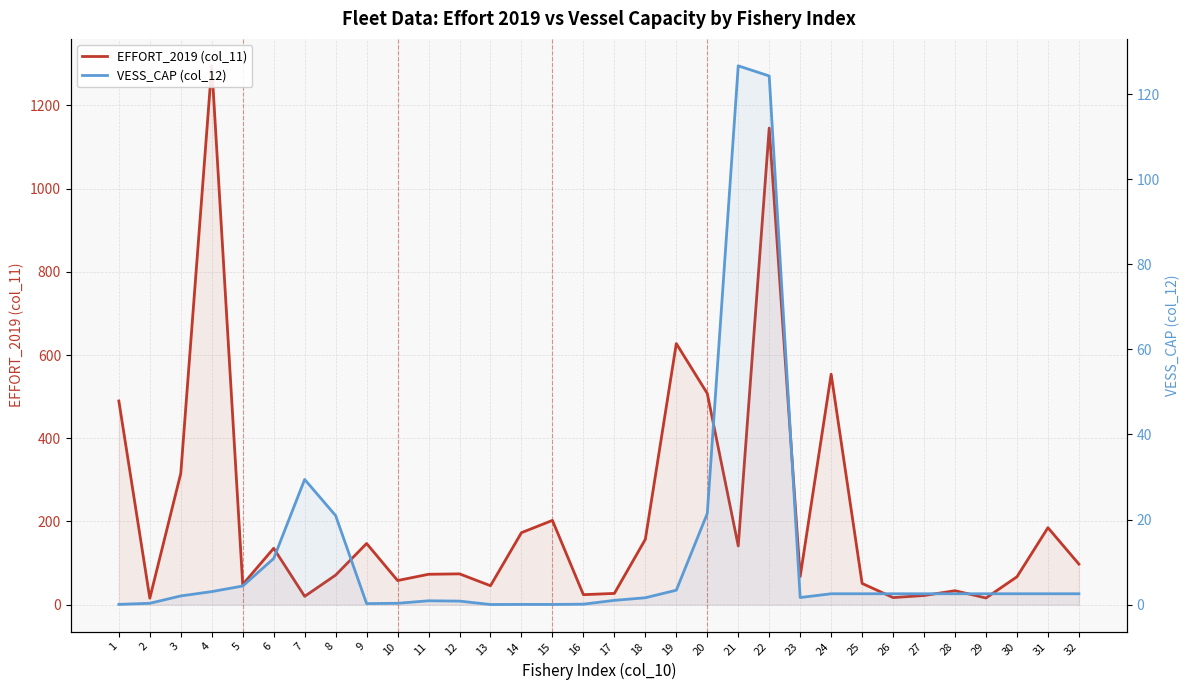

At which category is the sum across all series the highest?

4